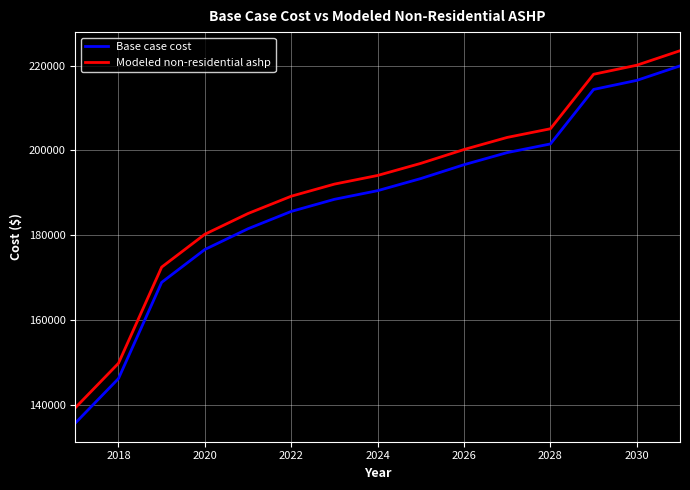

True or false: Modeled non-residential ashp and Base case cost cross at least once.

False